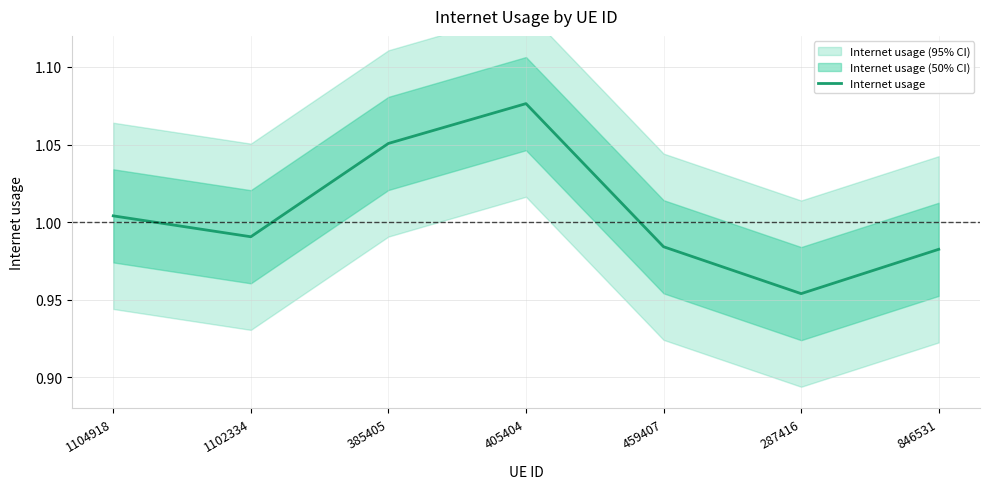

What is the greatest value displayed?

1.1